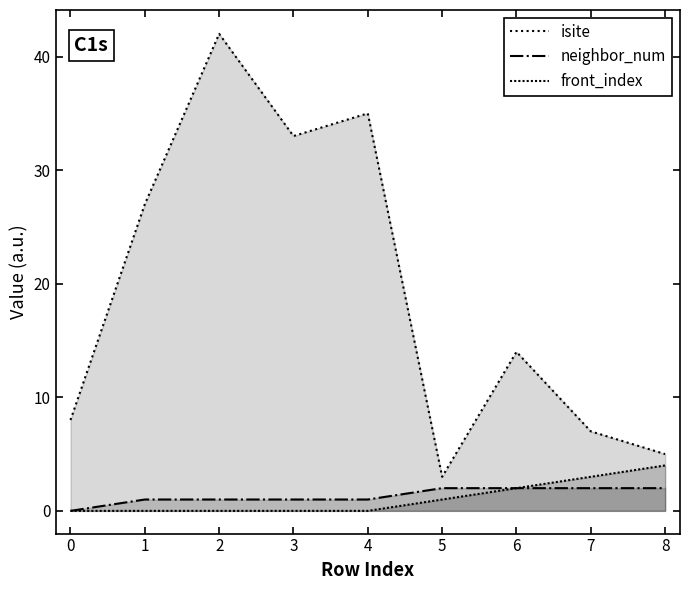

What is the sum of all front_index values?

10